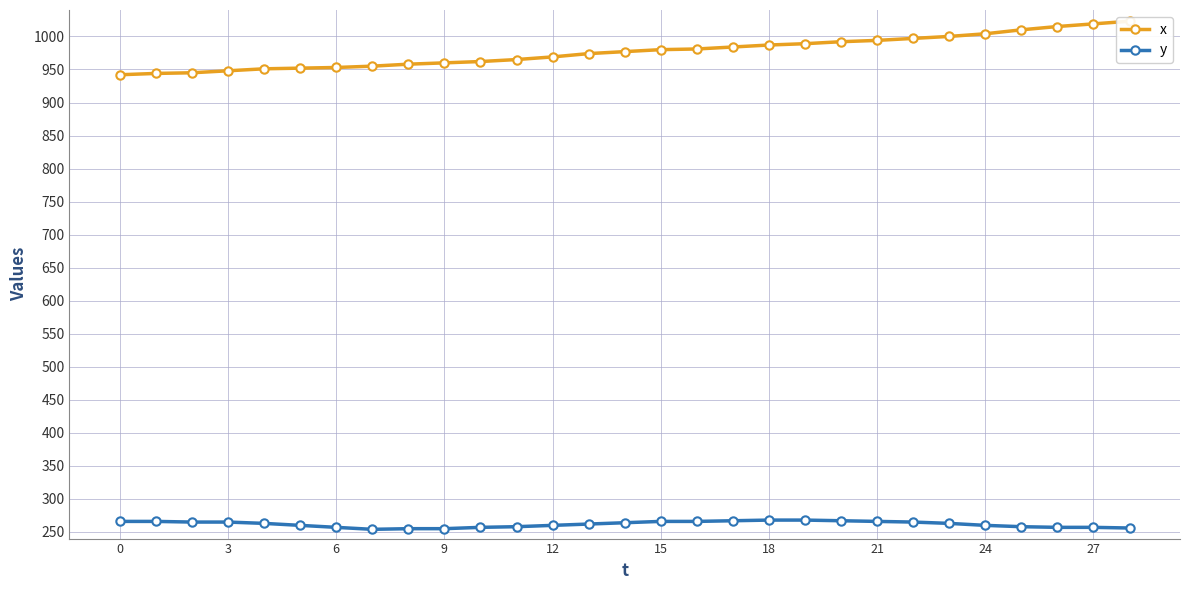

What is the label of the 4th point from the right?

25